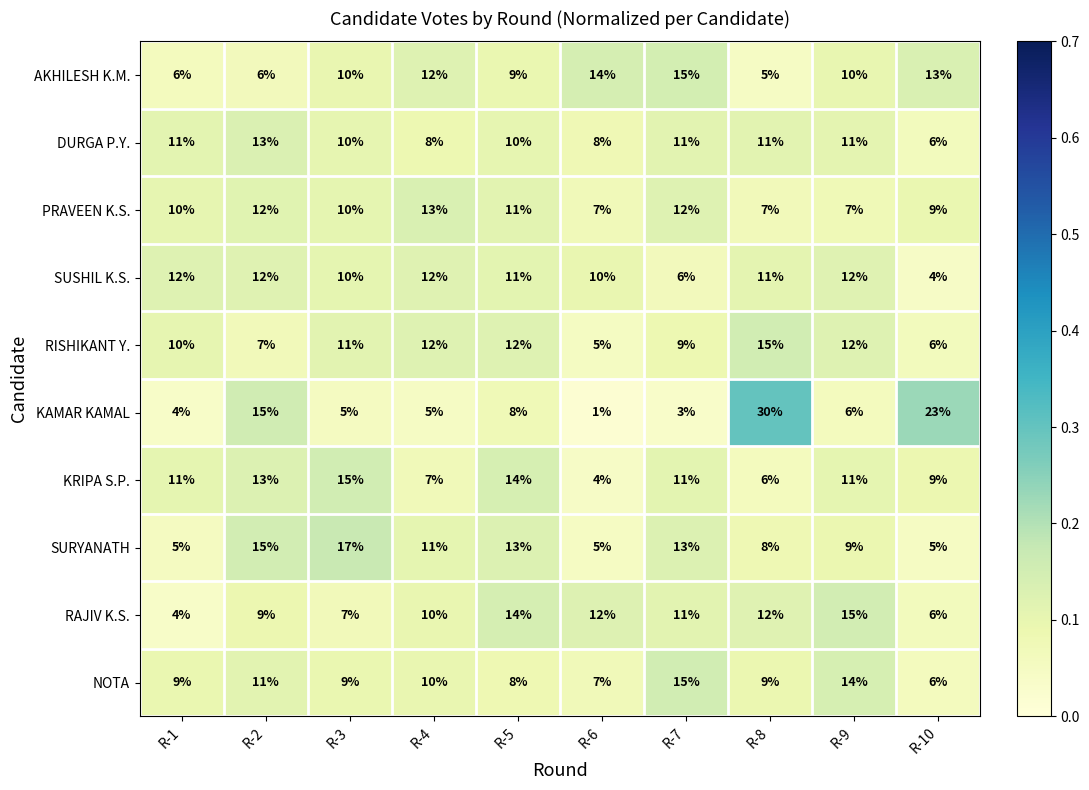

At which category is the sum across all series the highest?

R-8